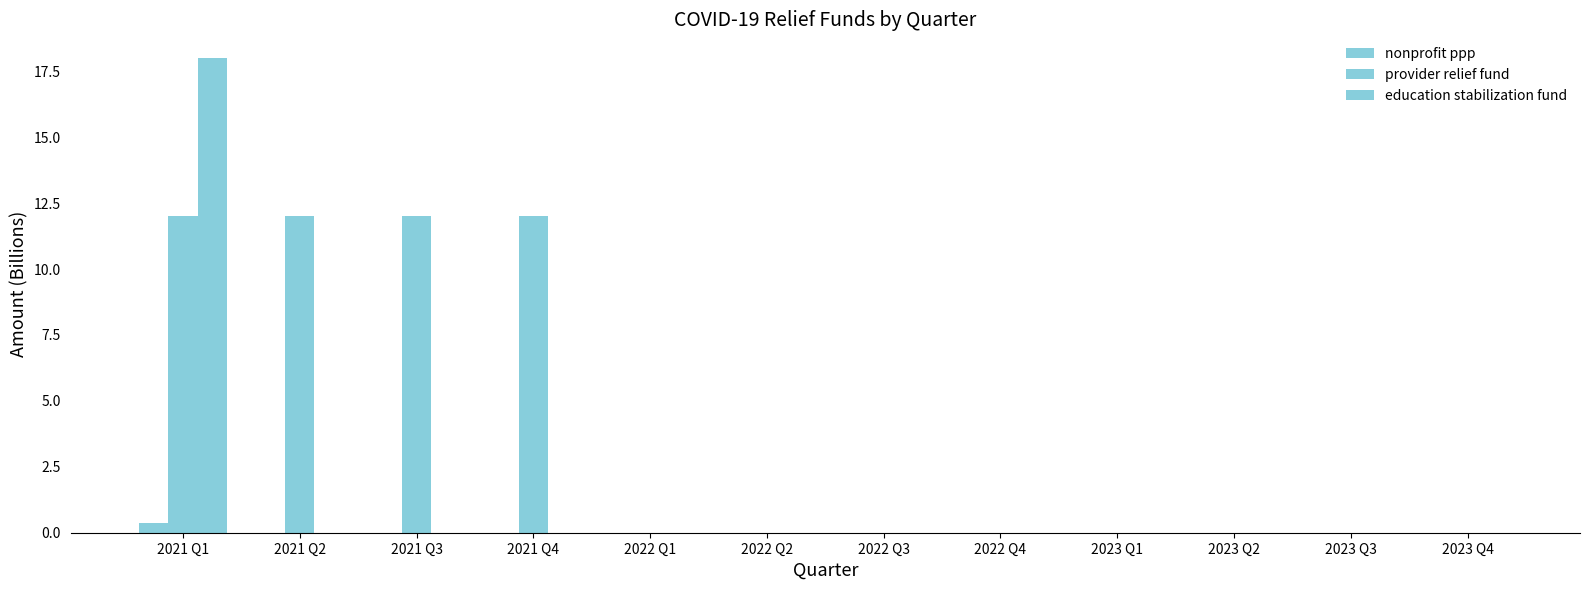

What position from the left is 2021 Q1?

1